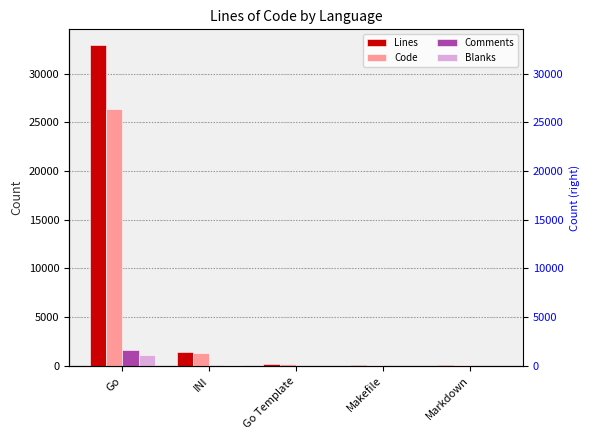

What is the label of the 2nd bar from the left?

INI